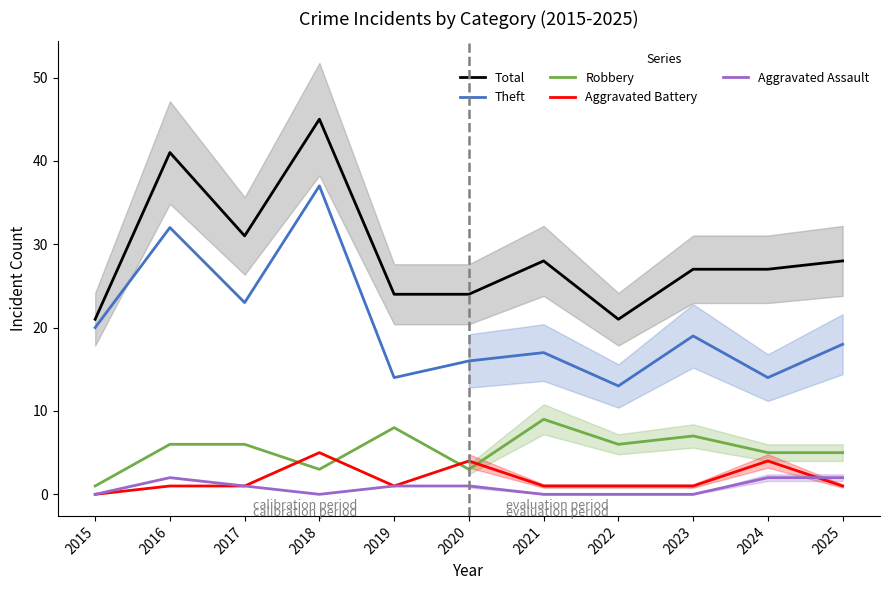

How many categories are shown in the chart?

11